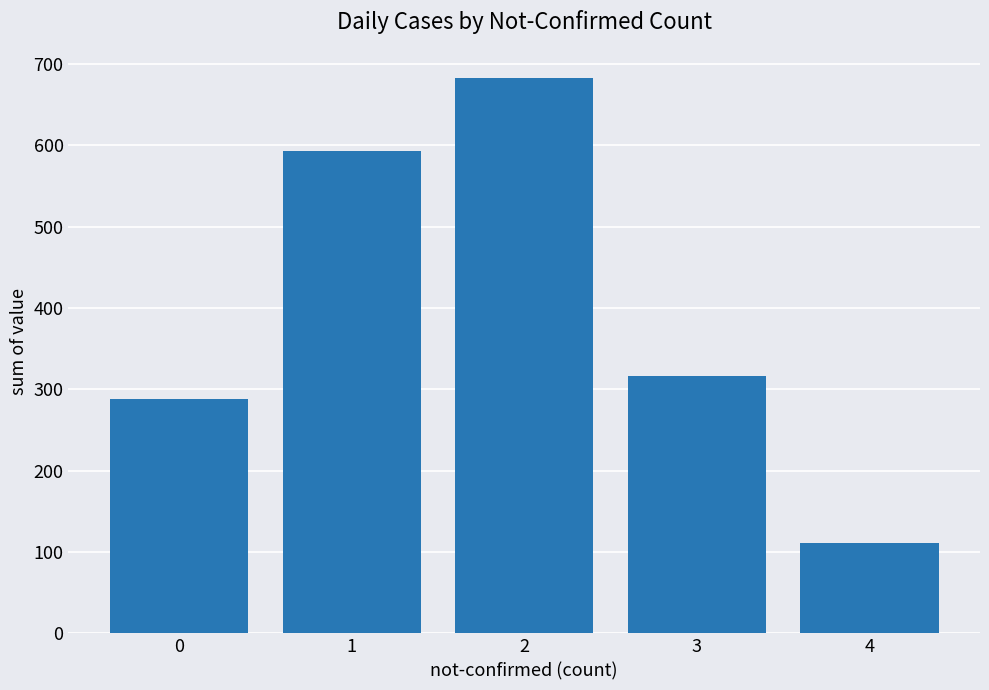

Reading left to right, what are all the values shown in this chart?

288	593	683	316	111